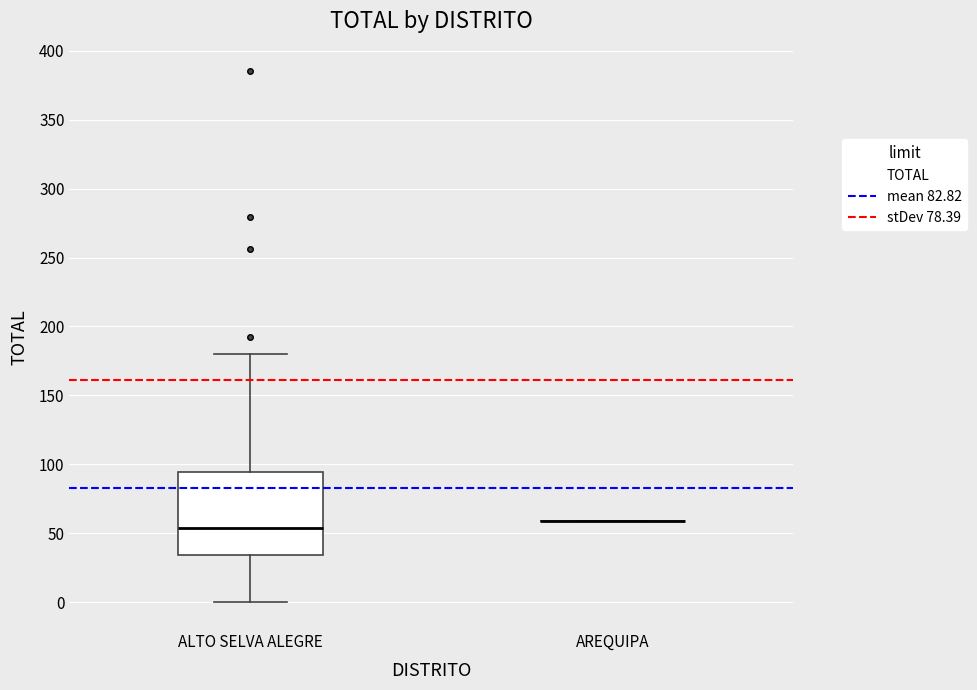

Which box is the tallest, from its lower edge to its upper edge?

ALTO SELVA ALEGRE